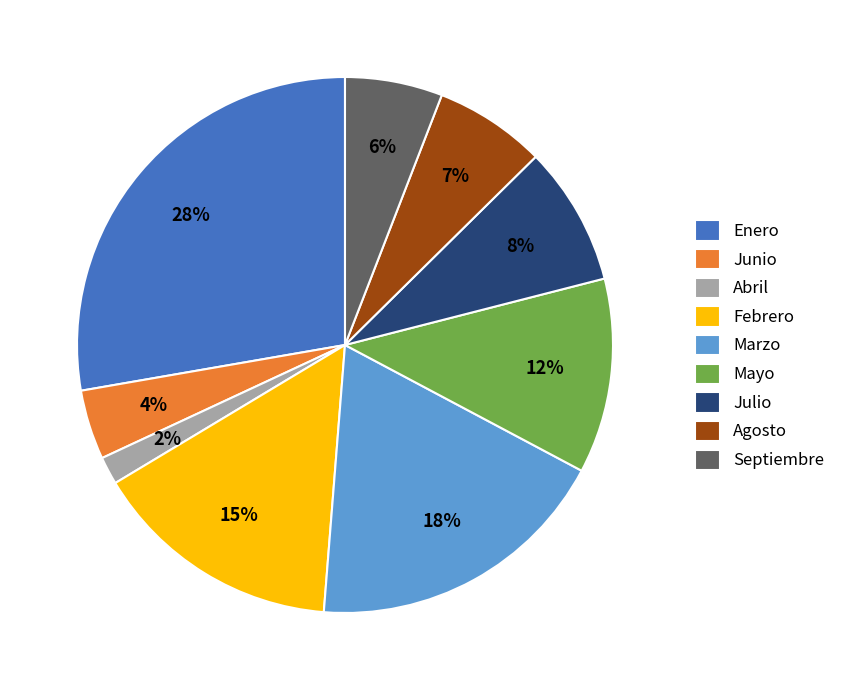

Is the sum of Septiembre and Julio greater than half?

No